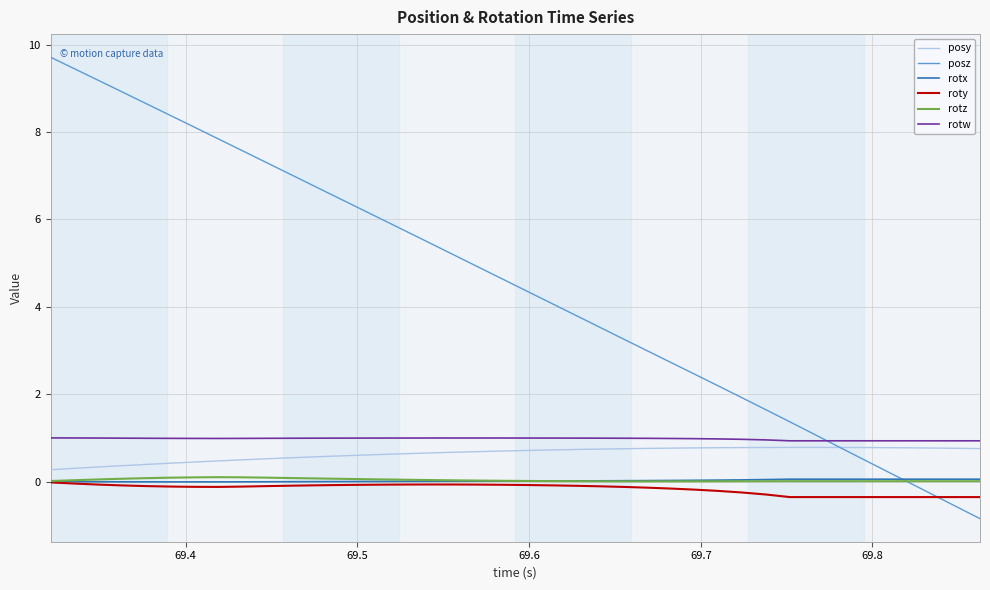

True or false: rotx and posy cross at least once.

False